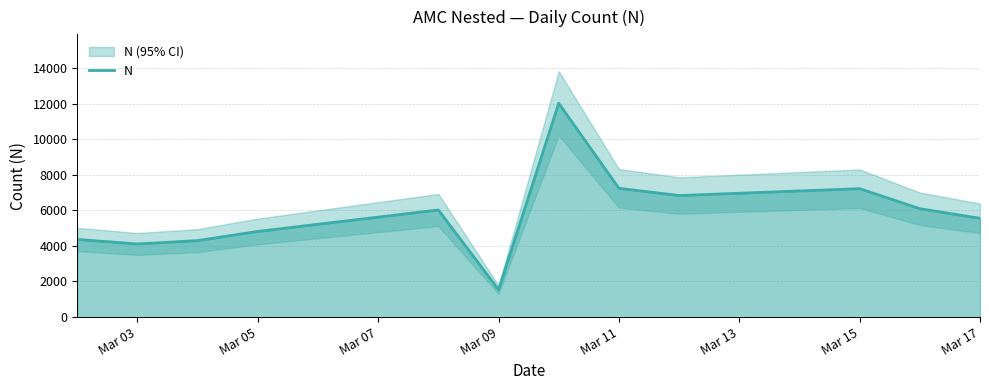

What is the average value?

5840